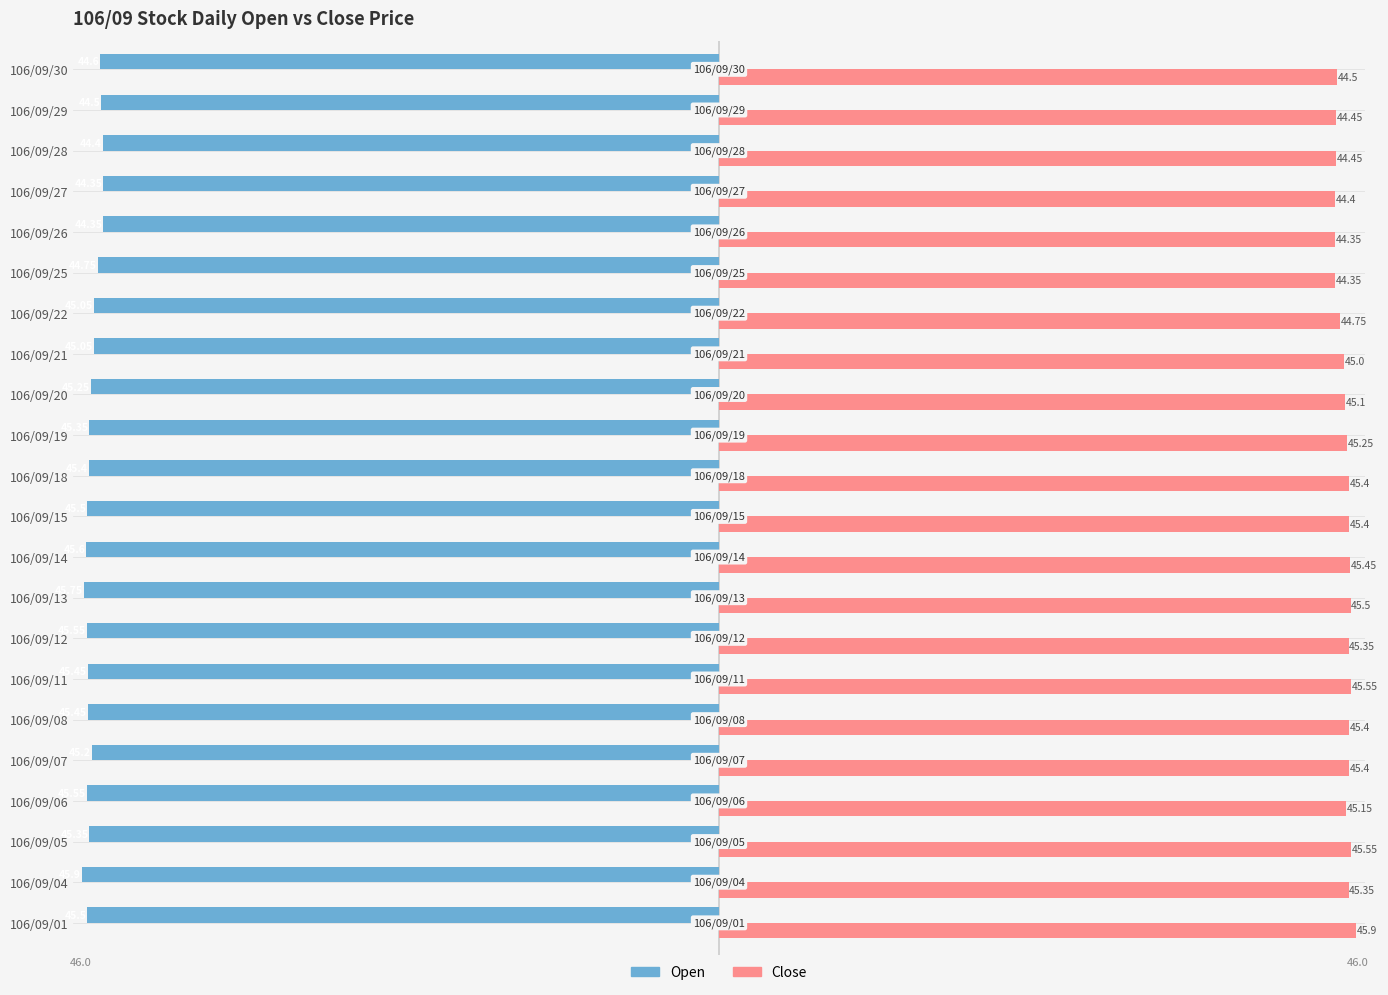

What is the average value of the Open series?

-45.2